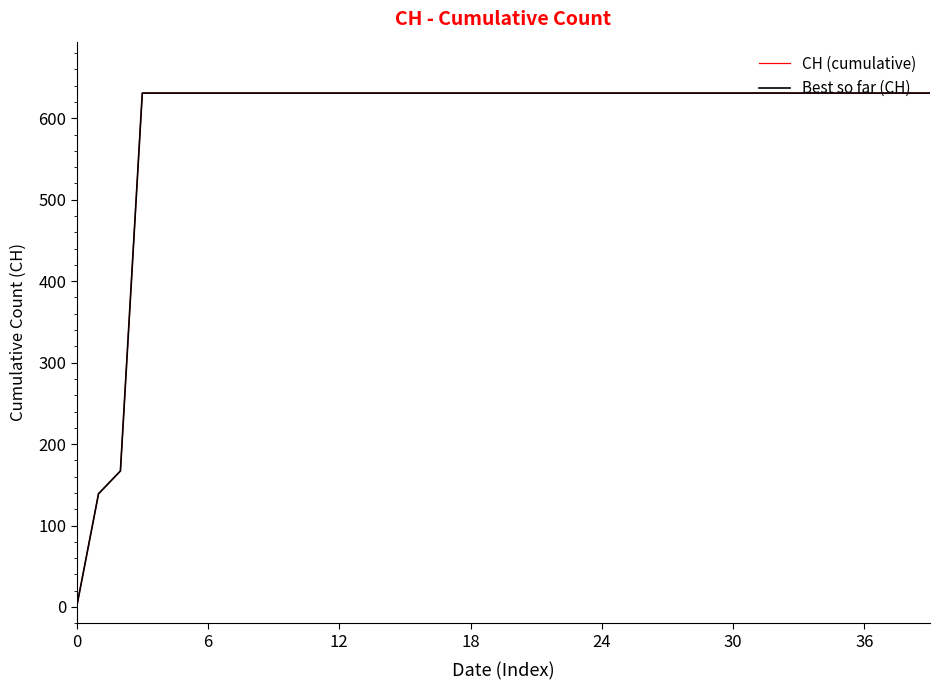

True or false: Best so far (CH) and CH (cumulative) cross at least once.

False